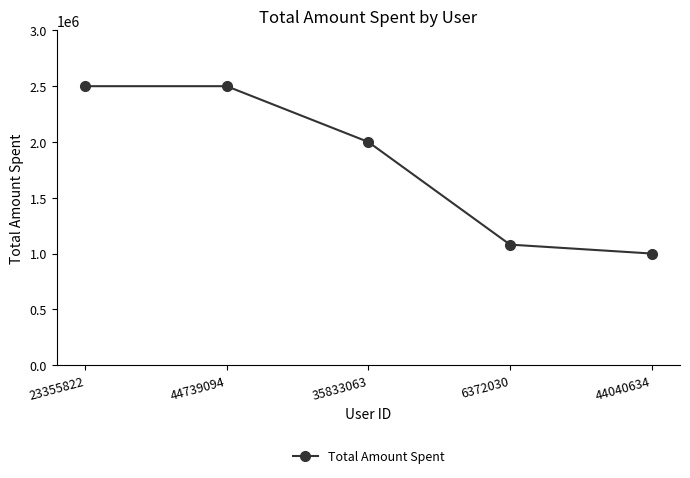

What is the change in value from 23355822 to 44040634?

-1500000